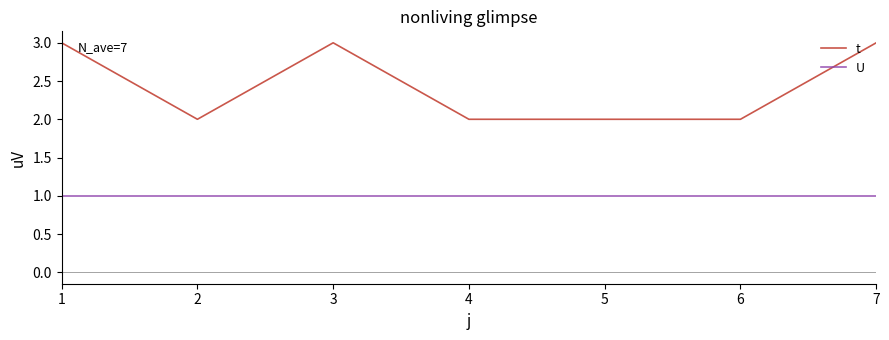

Reading left to right, transcribe all the data shown in this chart.

t: 3	2	3	2	2	2	3
U: 1	1	1	1	1	1	1